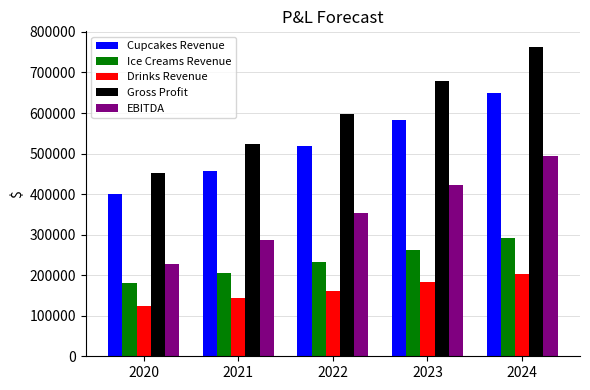

Read the Drinks Revenue value at 2024, to the nearest 100.

202600